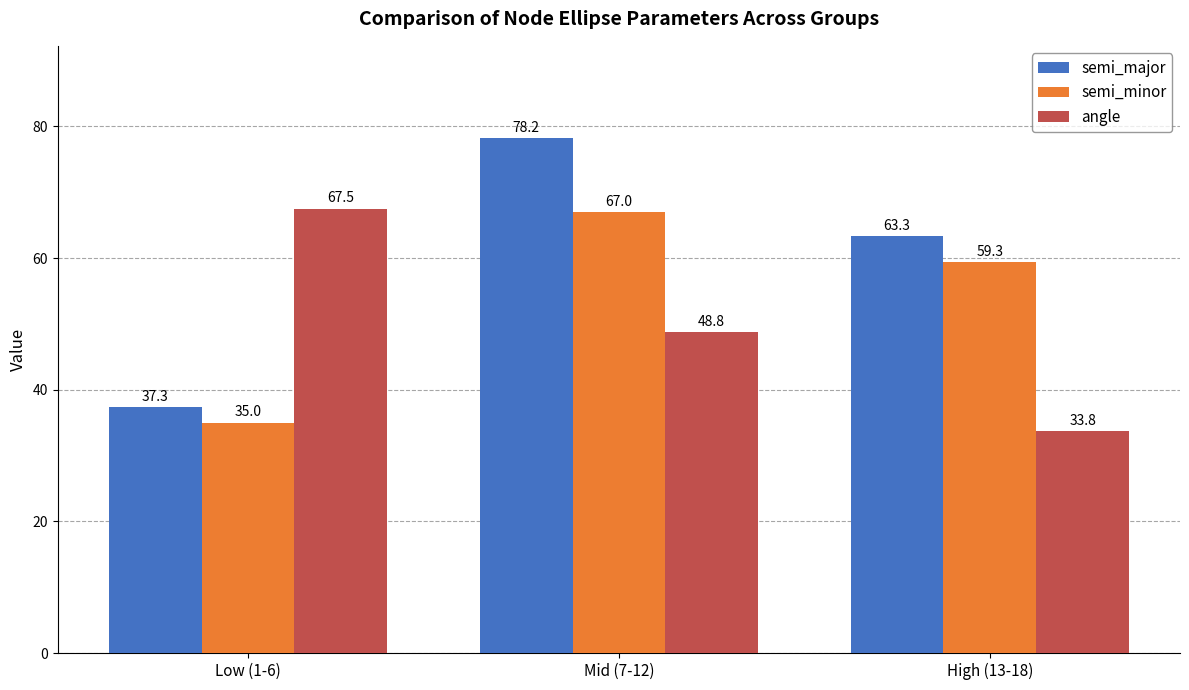

Are the bars grouped side by side (vs. stacked)?

Yes